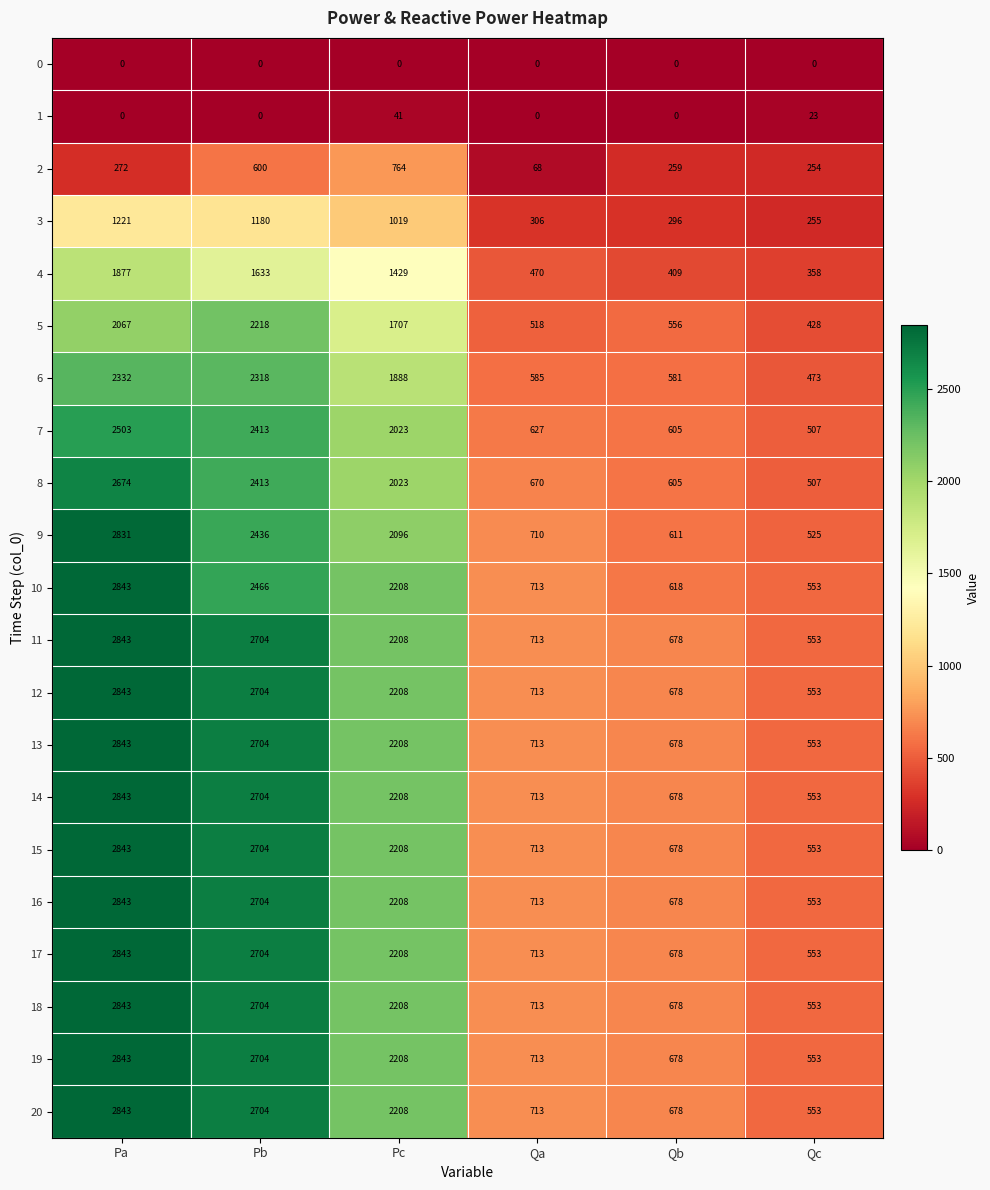

Is it true that 15 equals 962 at Qc?

False